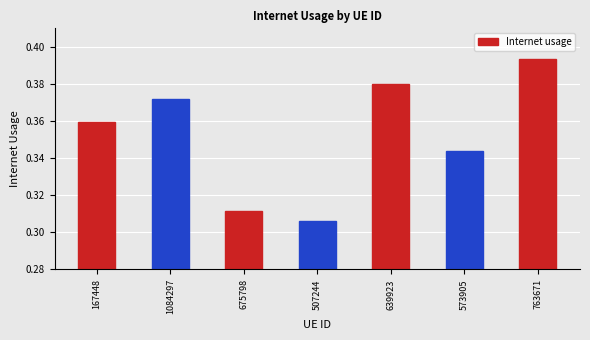

Which category has the lowest value across all series?

507244